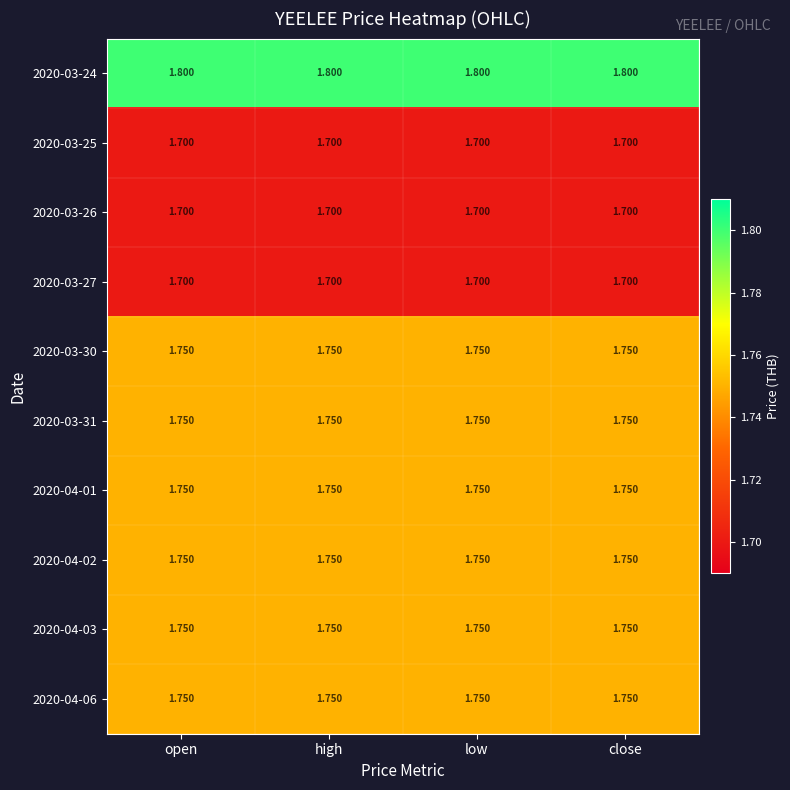

Which series has the largest total across all categories?

2020-03-24